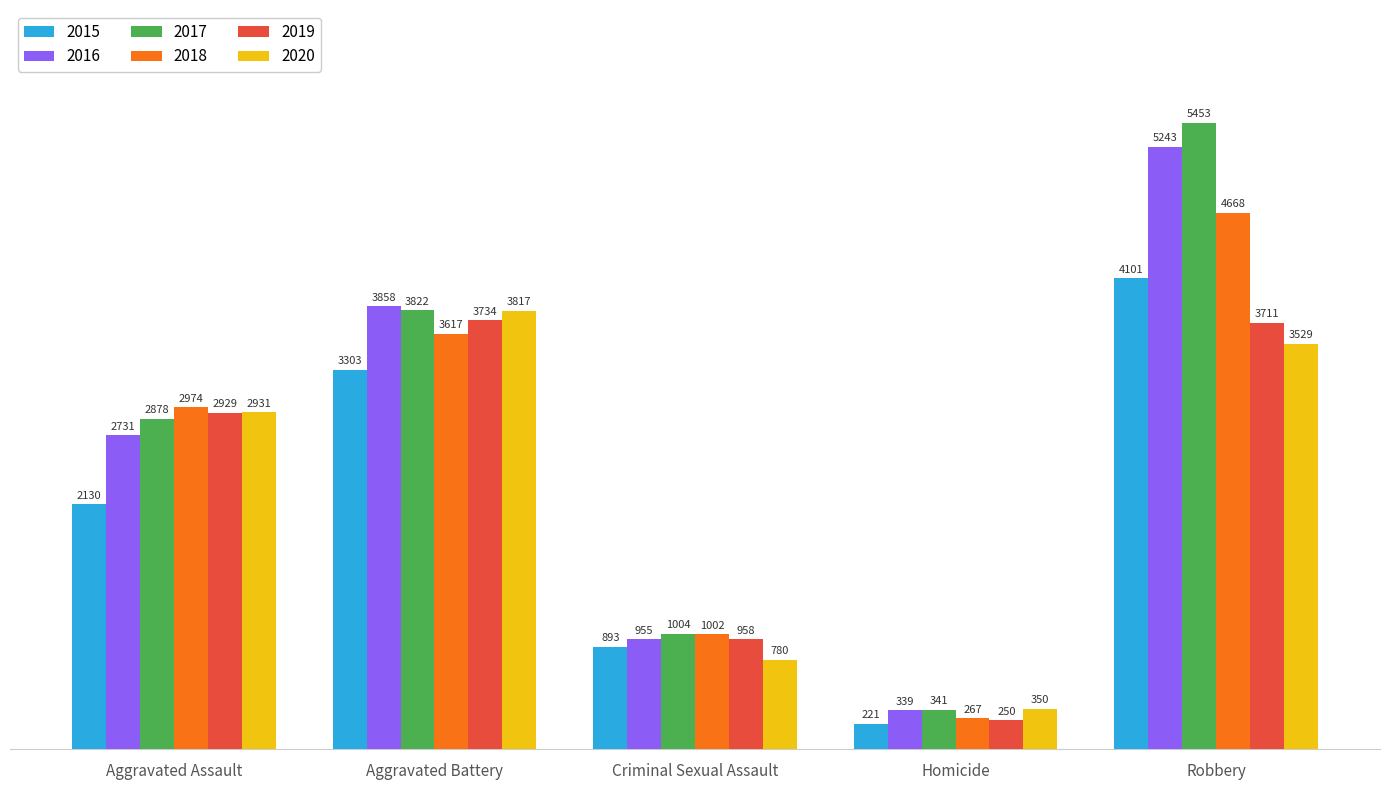

What position from the right is Aggravated Battery?

4